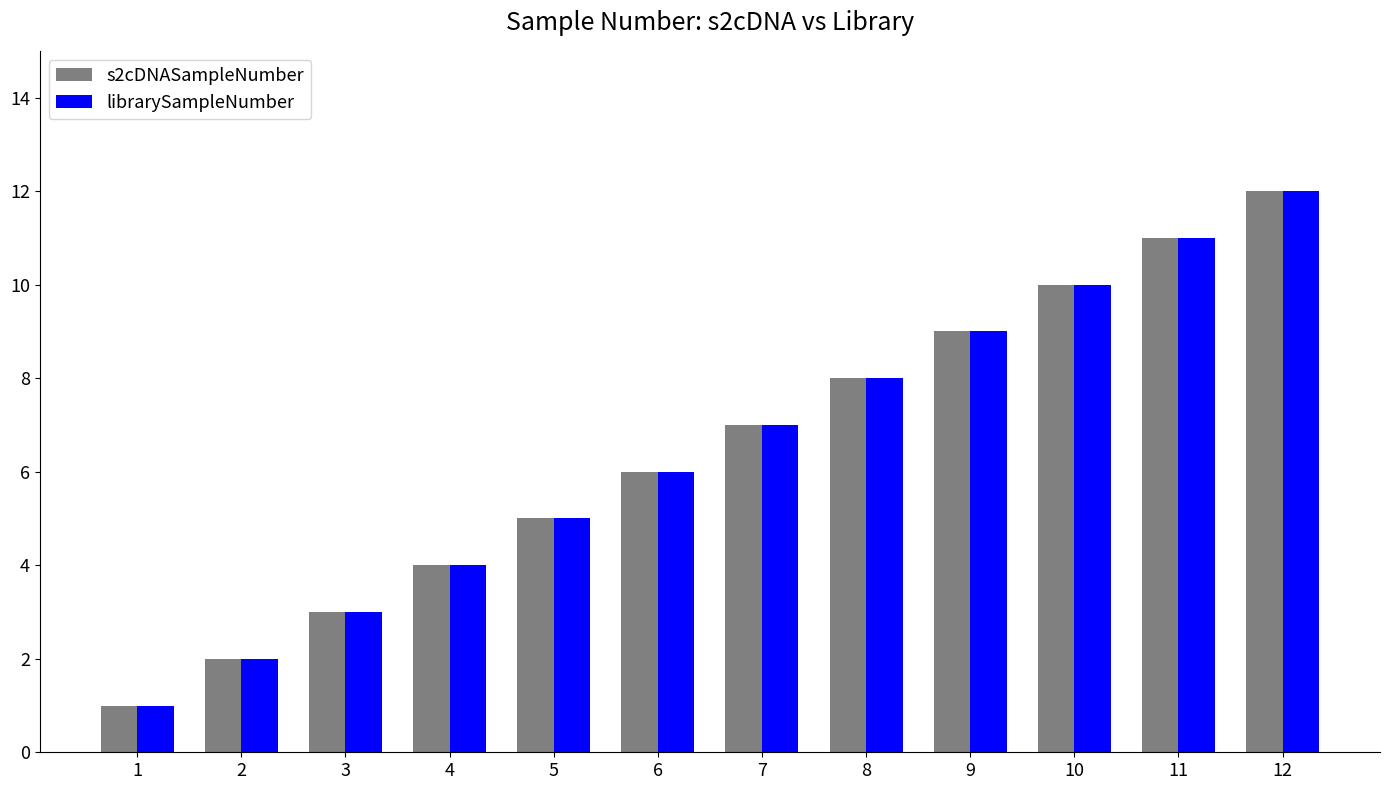

Reading left to right, what are all the values shown in this chart?

s2cDNASampleNumber: 1=1	2=2	3=3	4=4	5=5	6=6	7=7	8=8	9=9	10=10	11=11	12=12
librarySampleNumber: 1=1	2=2	3=3	4=4	5=5	6=6	7=7	8=8	9=9	10=10	11=11	12=12